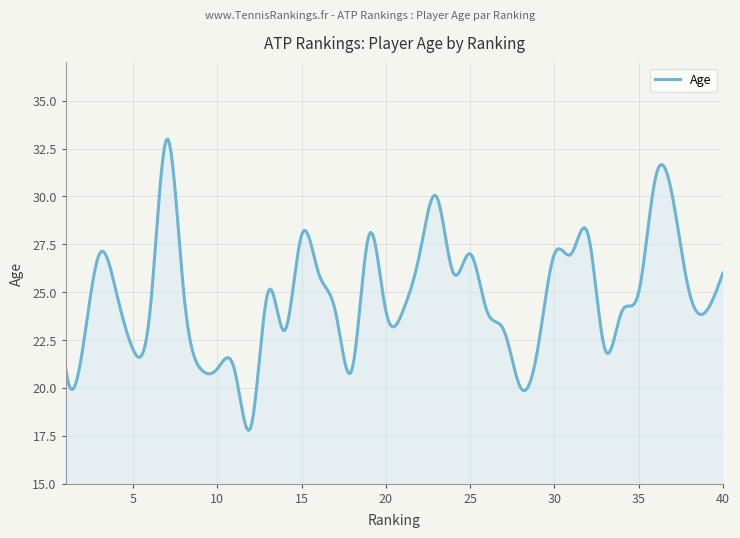

What is the difference between the maximum and minimum values?

15.2